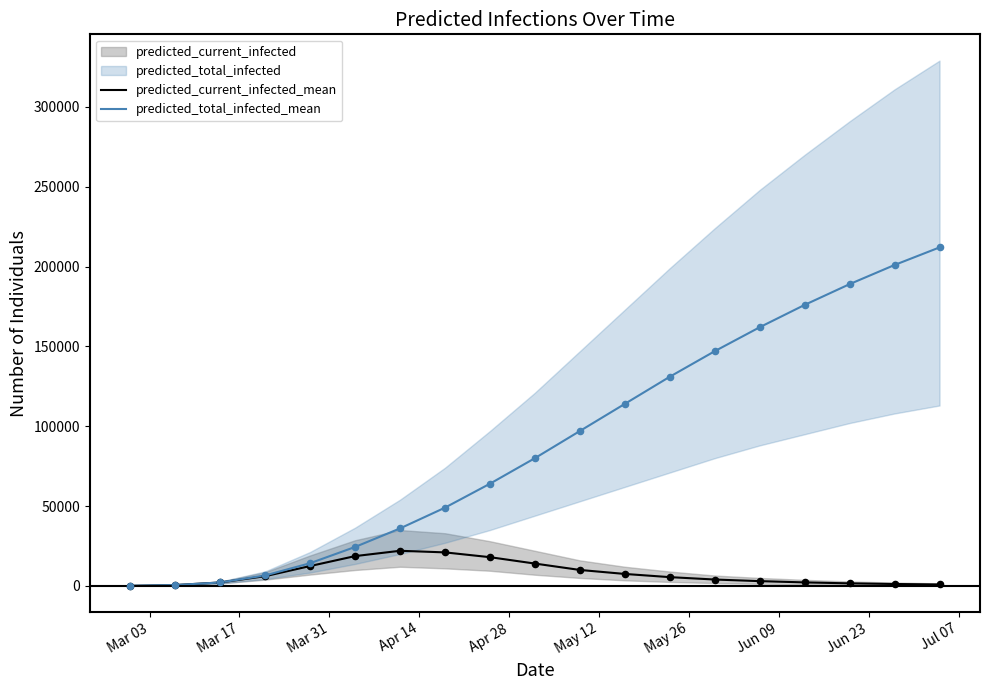

At how many categories does at least one series exceed 73004?

10